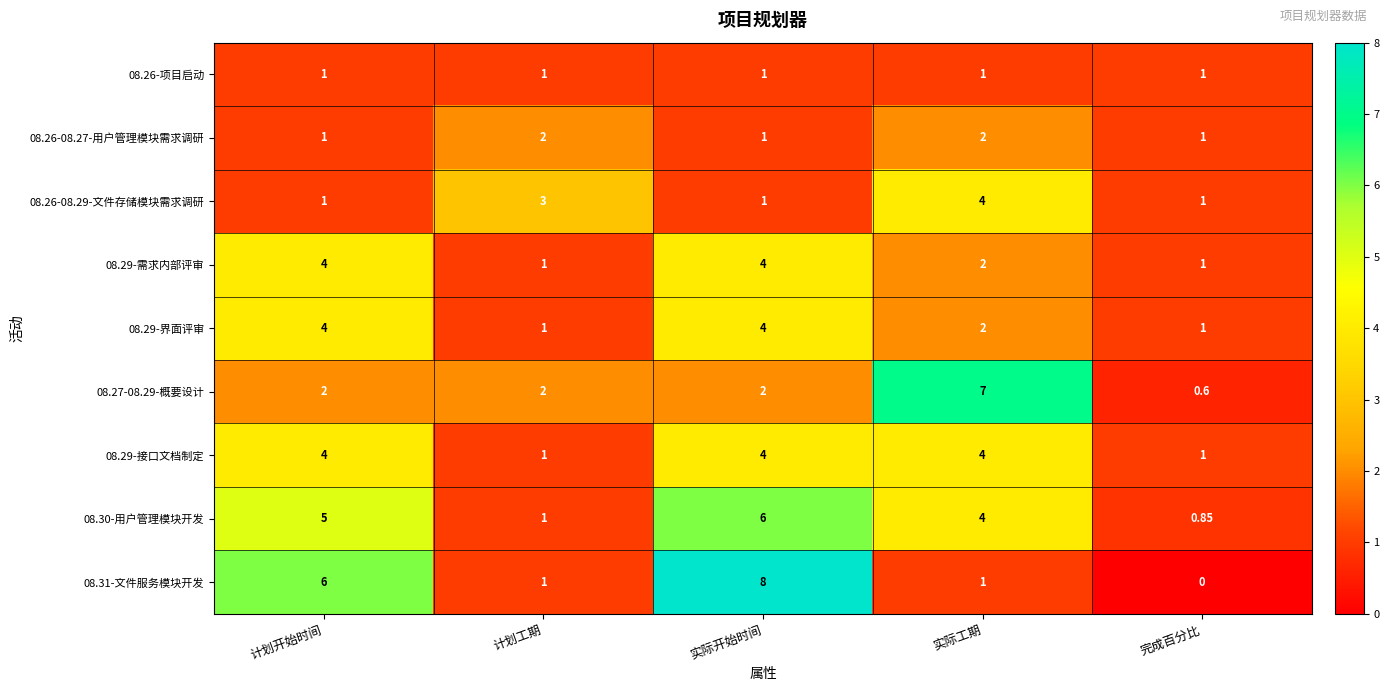

What is the total value across all series at 计划开始时间?

28.0